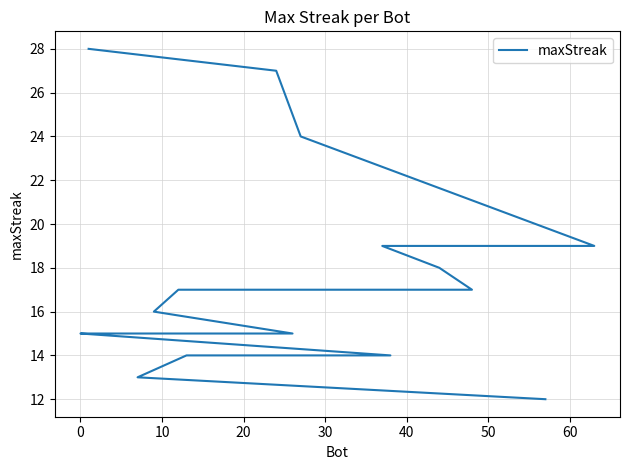

What is the difference between the maximum and second lowest values?

15